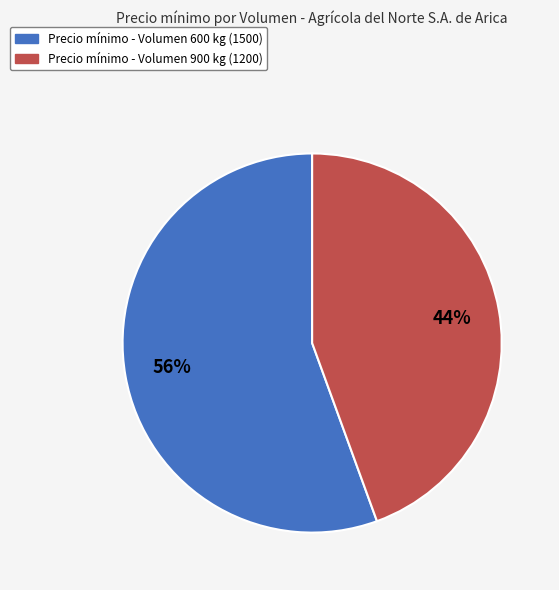

Is there any slice that represents more than half of the pie?

Yes